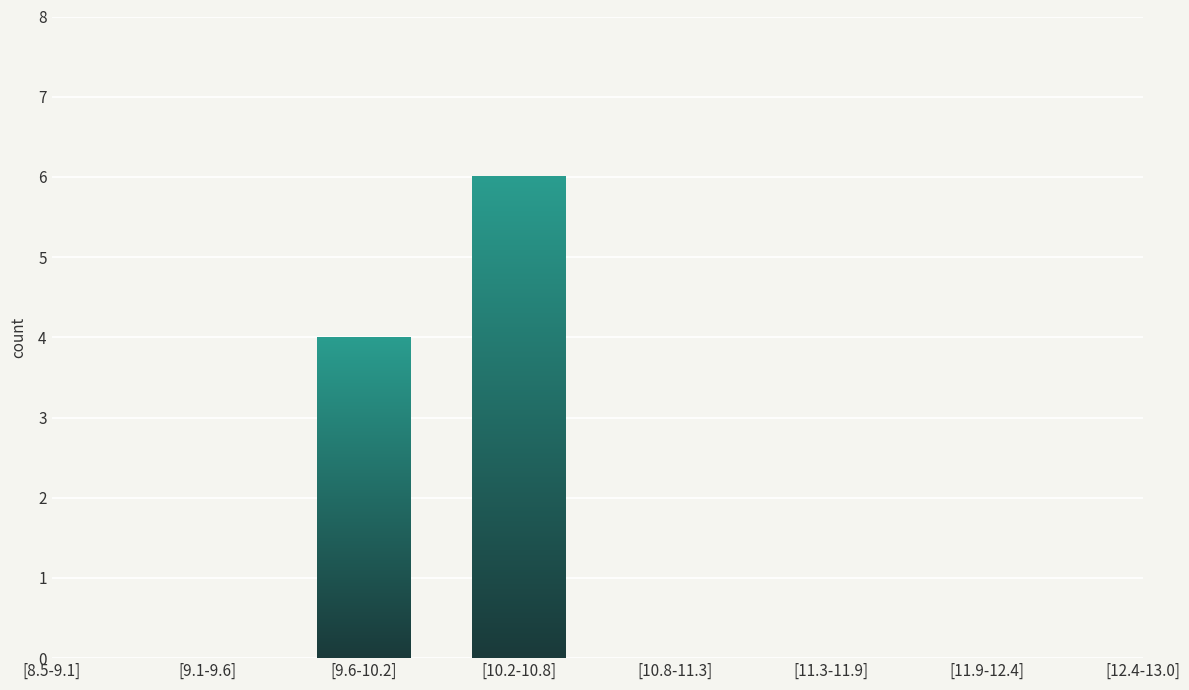

Reading right to left, list all the values displayed in this chart.

[12.4-13.0]=0	[11.9-12.4]=0	[11.3-11.9]=0	[10.8-11.3]=0	[10.2-10.8]=6	[9.6-10.2]=4	[9.1-9.6]=0	[8.5-9.1]=0